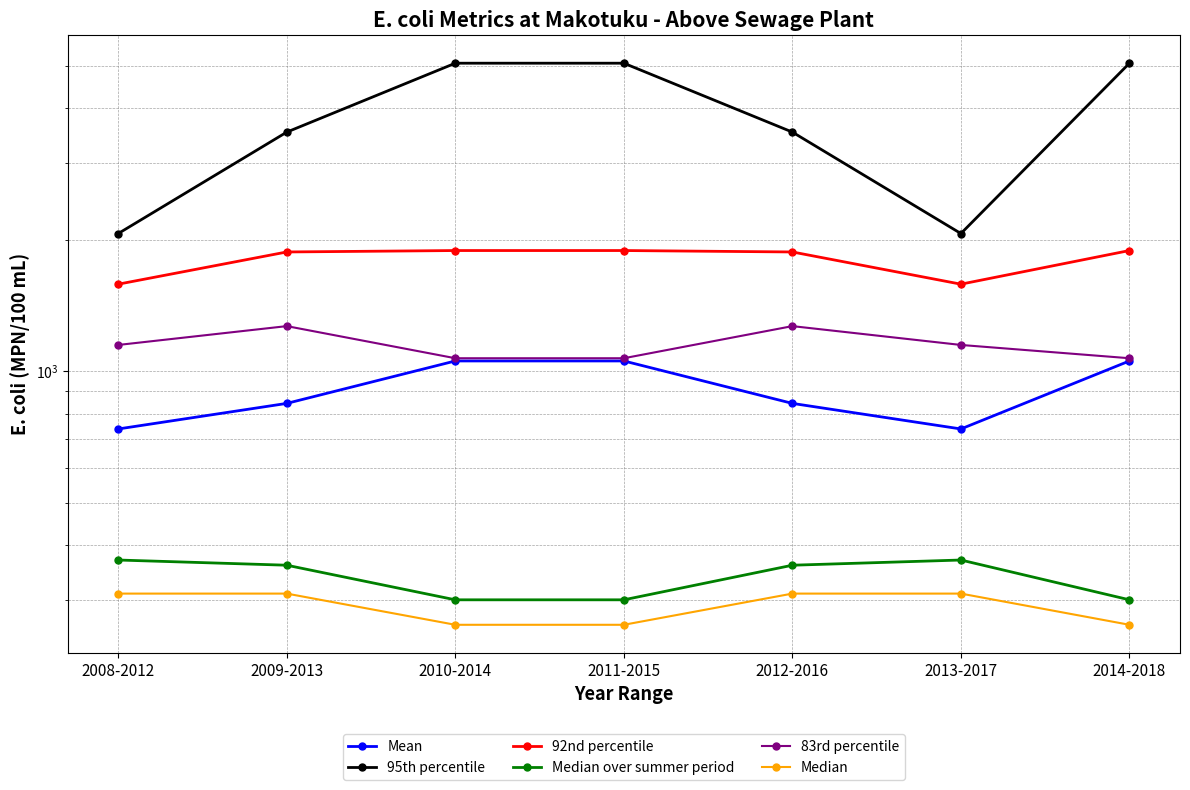

What is the total value across all series at 2008-2012?

6218.2